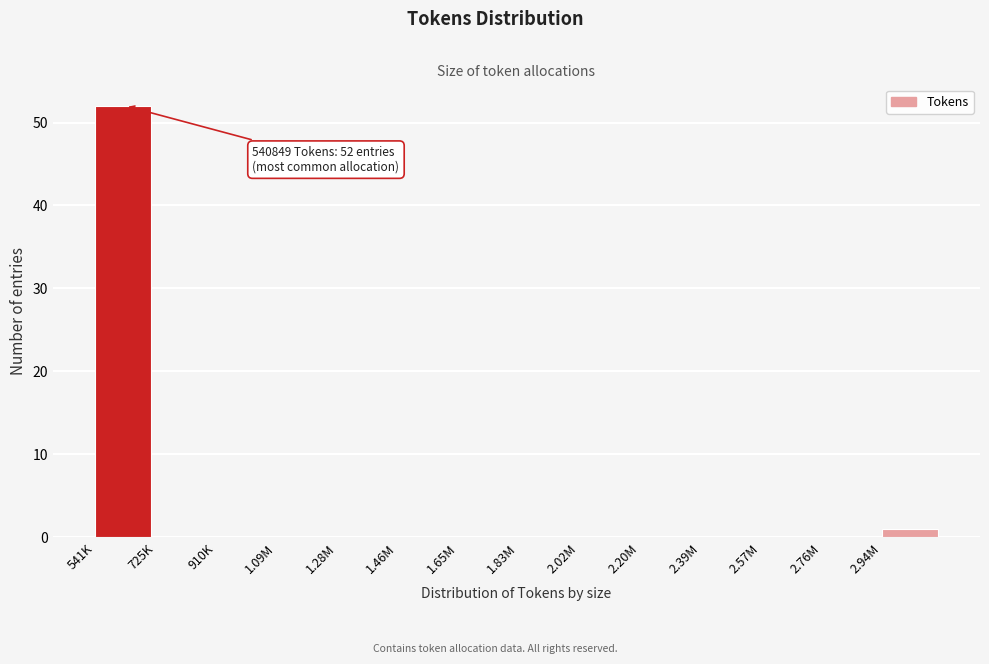

Reading left to right, transcribe all the data shown in this chart.

541K=52	725K=0	910K=0	1.09M=0	1.28M=0	1.46M=0	1.65M=0	1.83M=0	2.02M=0	2.20M=0	2.39M=0	2.57M=0	2.76M=0	2.94M=1